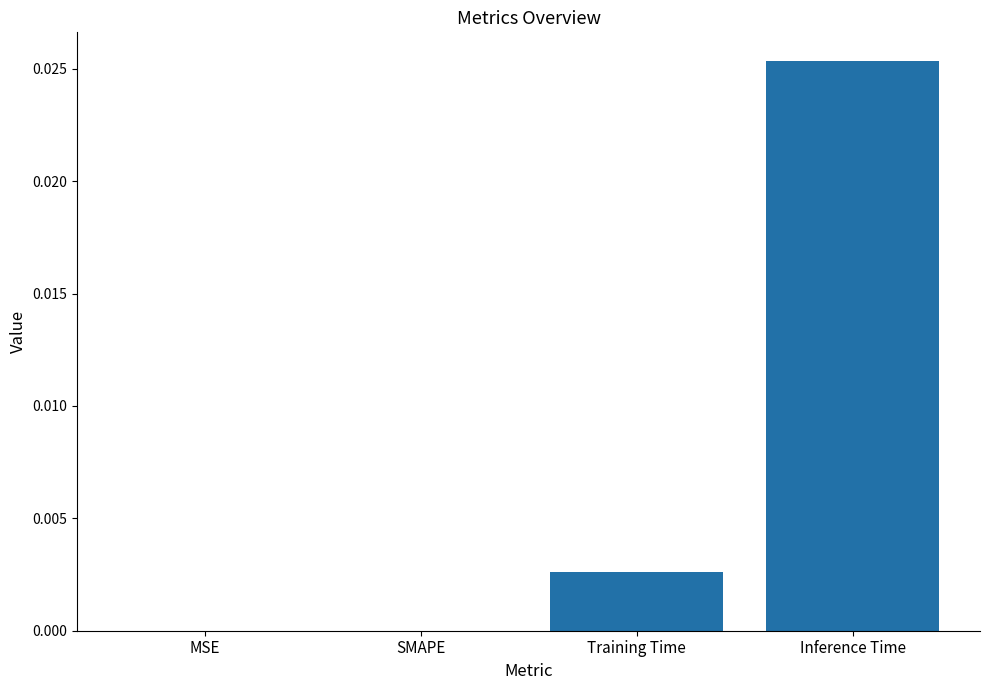

True or false: the data shows 0.0 at Training Time.

True